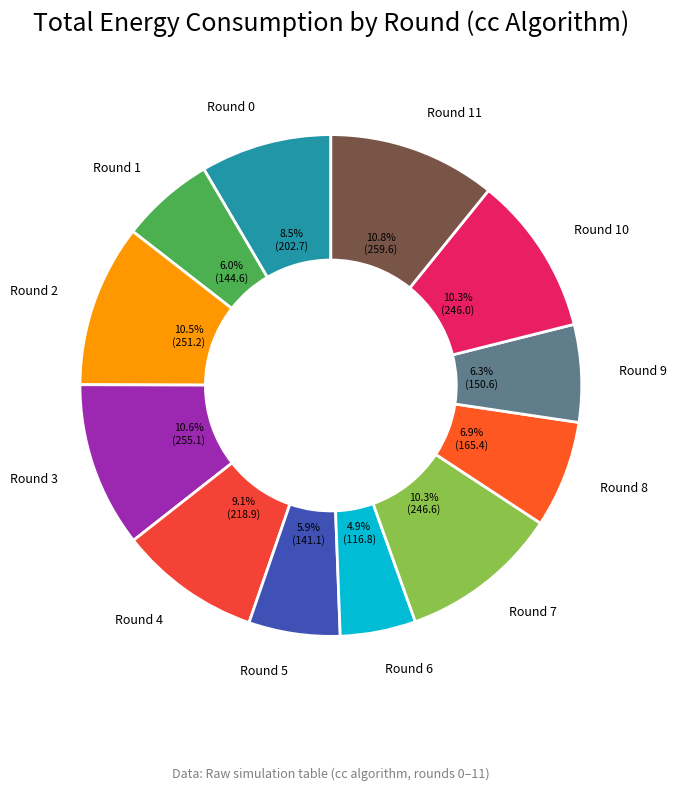

True or false: Round 10 accounts for 4% of the total.

False